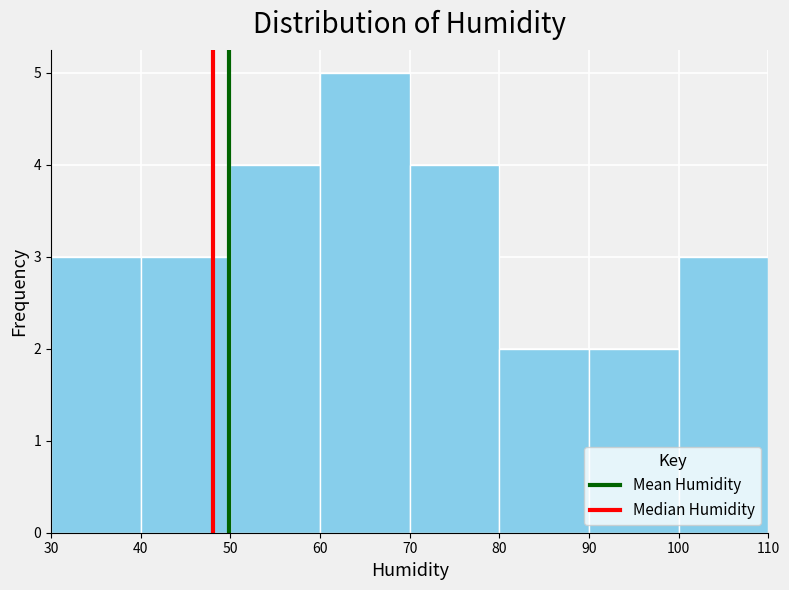

Reading left to right, list every bar in this chart as the range it spans on the x-axis followed by its height. The values are not printed on the chart, so give them approximately, as read against the axis.

30 to 40: 3
40 to 50: 3
50 to 60: 4
60 to 70: 5
70 to 80: 4
80 to 90: 2
90 to 100: 2
100 to 110: 3